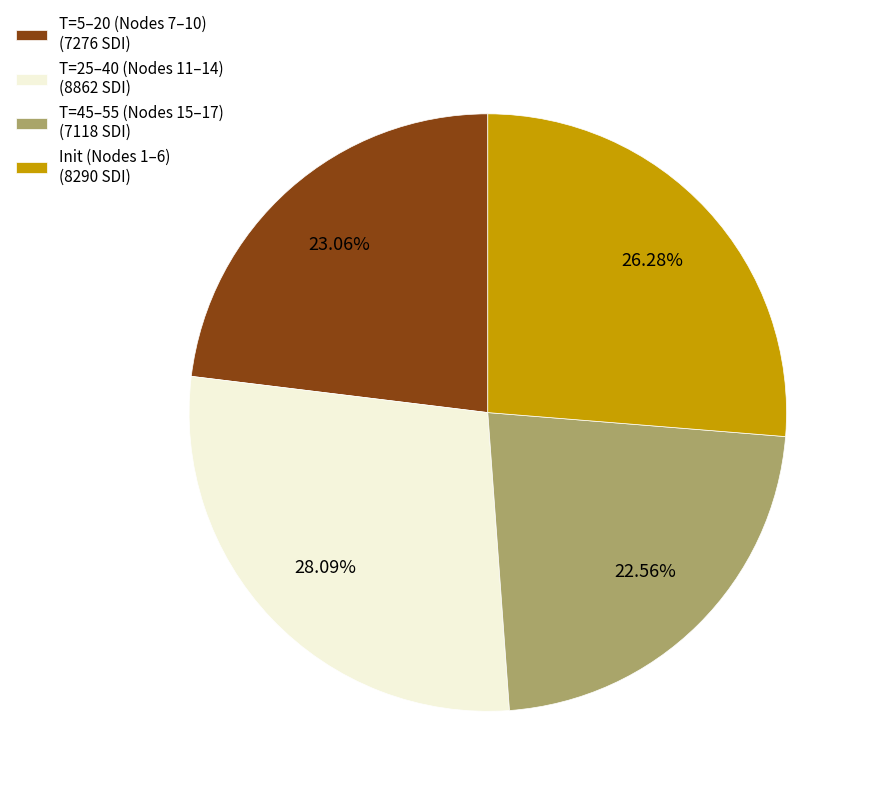

Which has a higher value, T=5–20 (Nodes 7–10) (7276 SDI) or T=45–55 (Nodes 15–17) (7118 SDI)?

T=5–20 (Nodes 7–10) (7276 SDI)